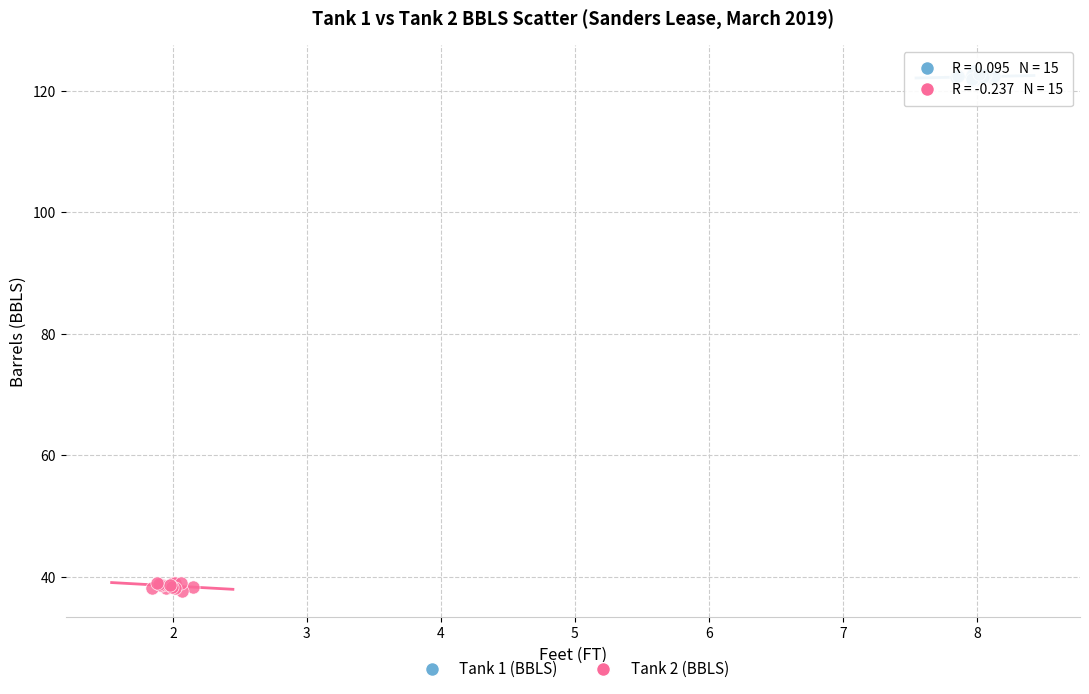

What are all the series names shown in the legend?

Tank 1 (BBLS), Tank 2 (BBLS)